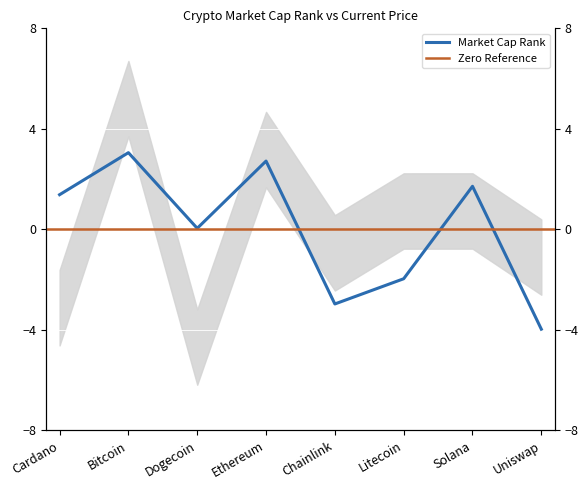

At which label is the value closest to 0?

Dogecoin